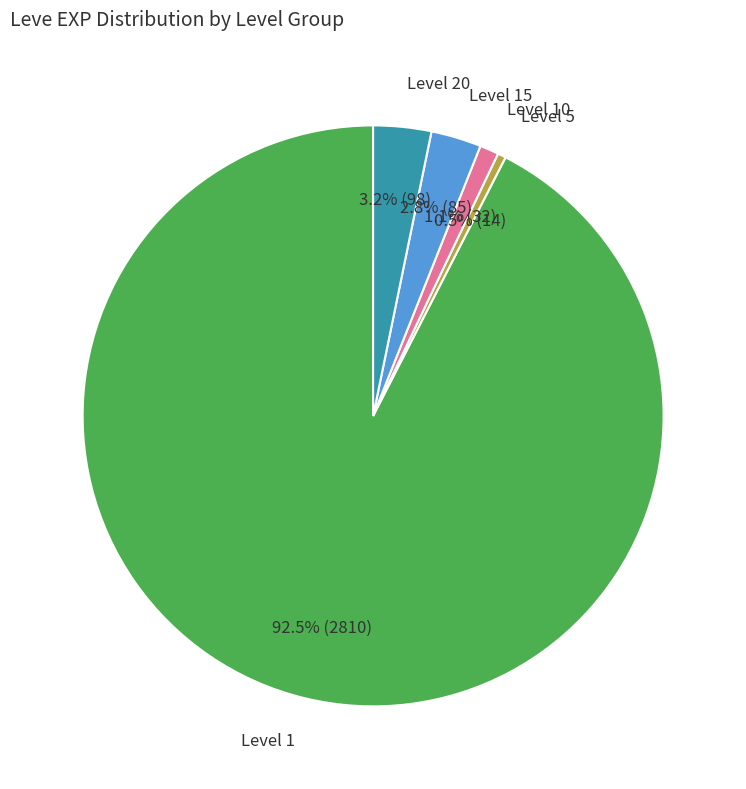

How many segments does this pie chart have?

5